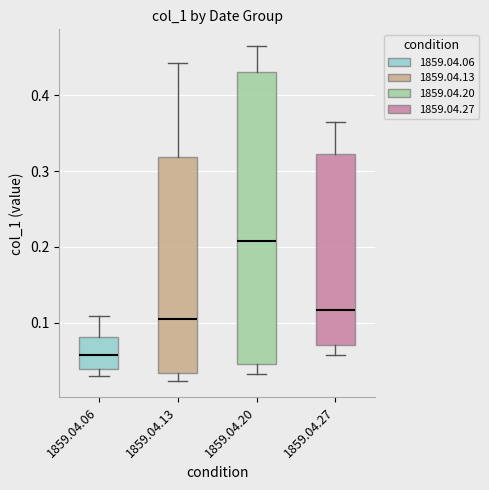

Reading left to right, read every box against the y-axis: the position of its median line, the range the box covers, and the ends of its whiskers. The values are not printed on the chart, so give them approximately, as read against the axis.

1859.04.06: median 0.06, box 0.04 to 0.08, whiskers 0.03 to 0.11
1859.04.13: median 0.10, box 0.03 to 0.32, whiskers 0.02 to 0.44
1859.04.20: median 0.21, box 0.05 to 0.43, whiskers 0.03 to 0.46
1859.04.27: median 0.12, box 0.07 to 0.32, whiskers 0.06 to 0.36